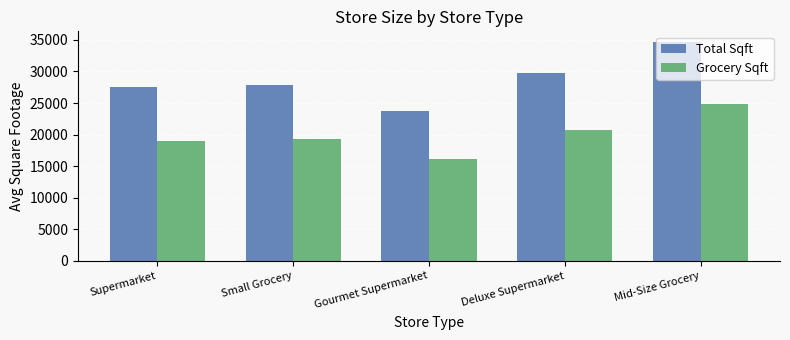

What is the sum of all Total Sqft values?

143554.7